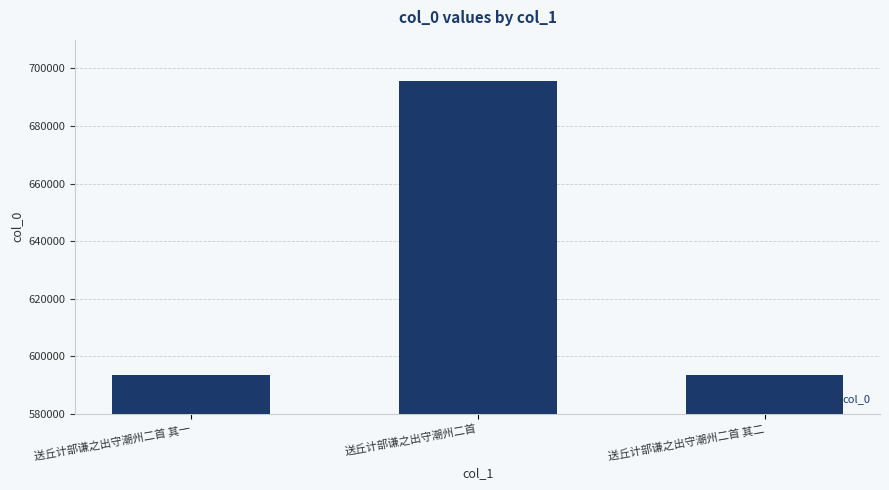

Does the chart contain stacked bars?

No